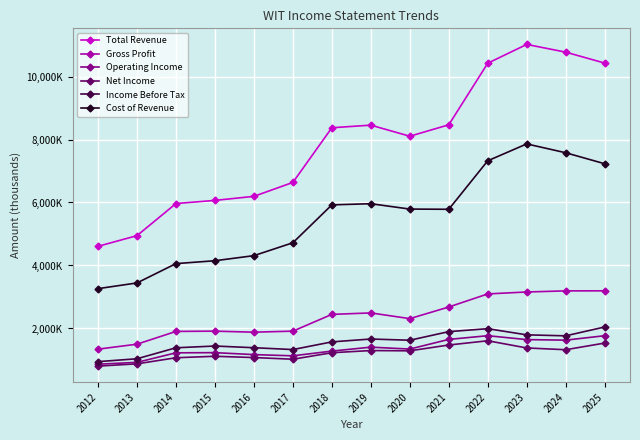

At which label does Operating Income first exceed 1346800?

2019